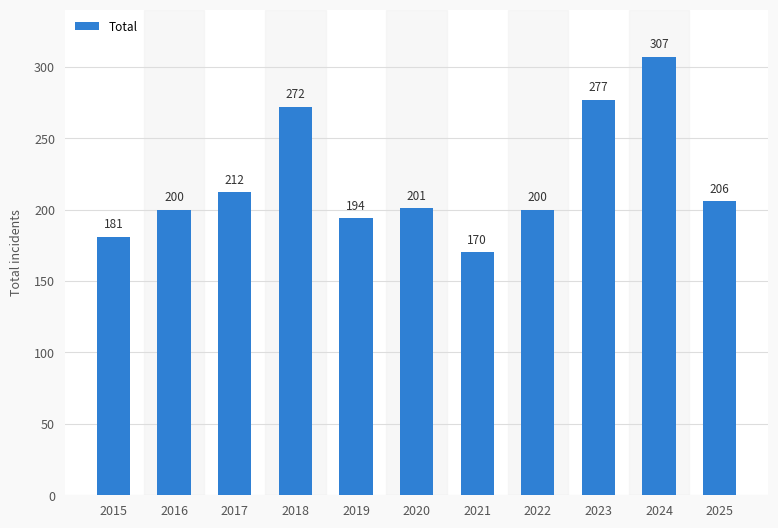

The chart shows a value of 170 at 2021. True or false?

True